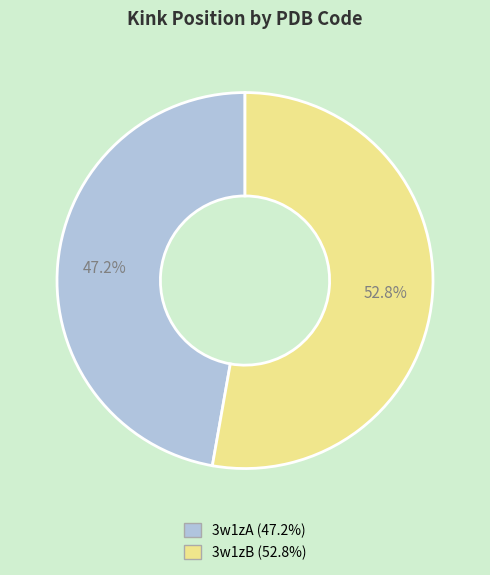

True or false: 3w1zB accounts for 58% of the total.

False